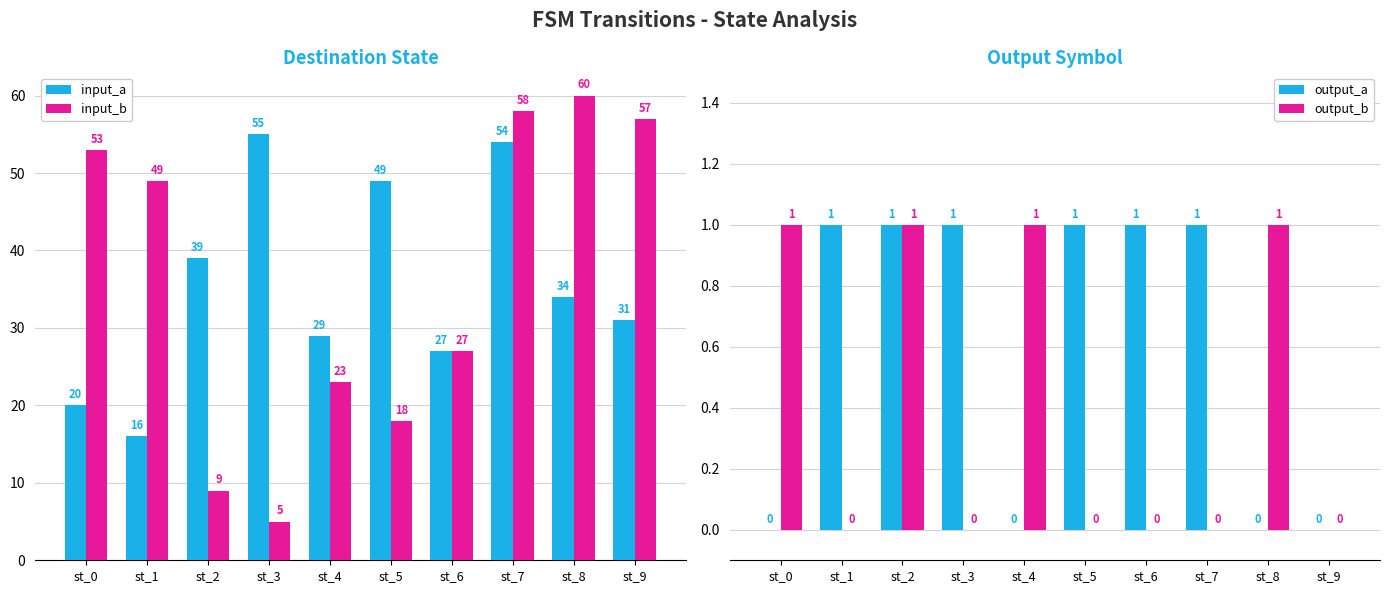

Reading left to right, extract all data points from this chart.

input_a: st_0=20	st_1=16	st_2=39	st_3=55	st_4=29	st_5=49	st_6=27	st_7=54	st_8=34	st_9=31
input_b: st_0=53	st_1=49	st_2=9	st_3=5	st_4=23	st_5=18	st_6=27	st_7=58	st_8=60	st_9=57
output_a: st_0=0	st_1=1	st_2=1	st_3=1	st_4=0	st_5=1	st_6=1	st_7=1	st_8=0	st_9=0
output_b: st_0=1	st_1=0	st_2=1	st_3=0	st_4=1	st_5=0	st_6=0	st_7=0	st_8=1	st_9=0